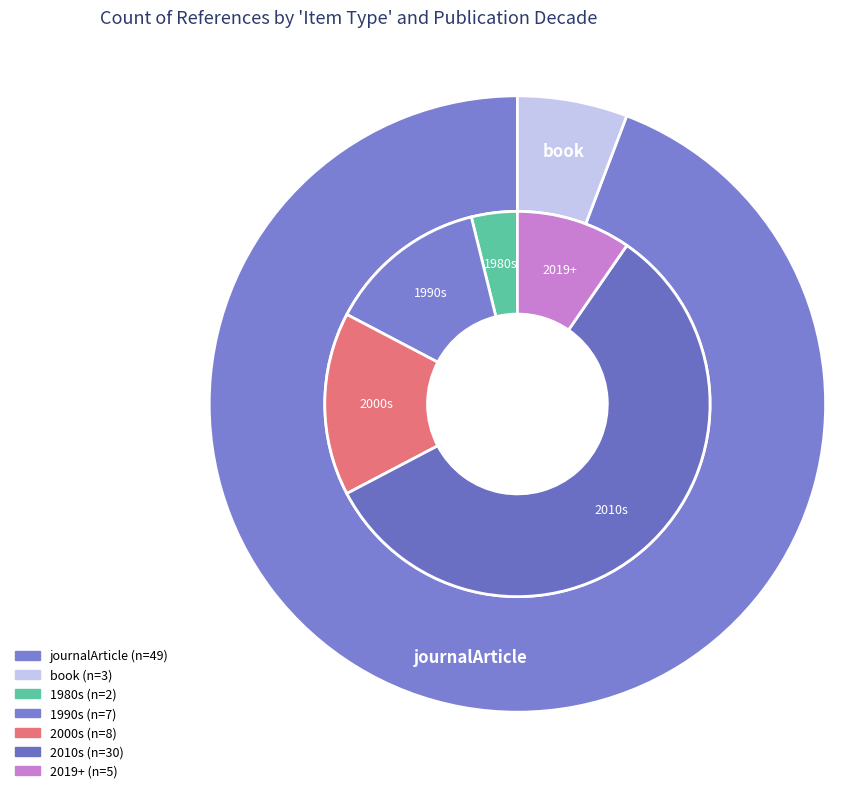

Which has a higher value, book or journalArticle?

journalArticle